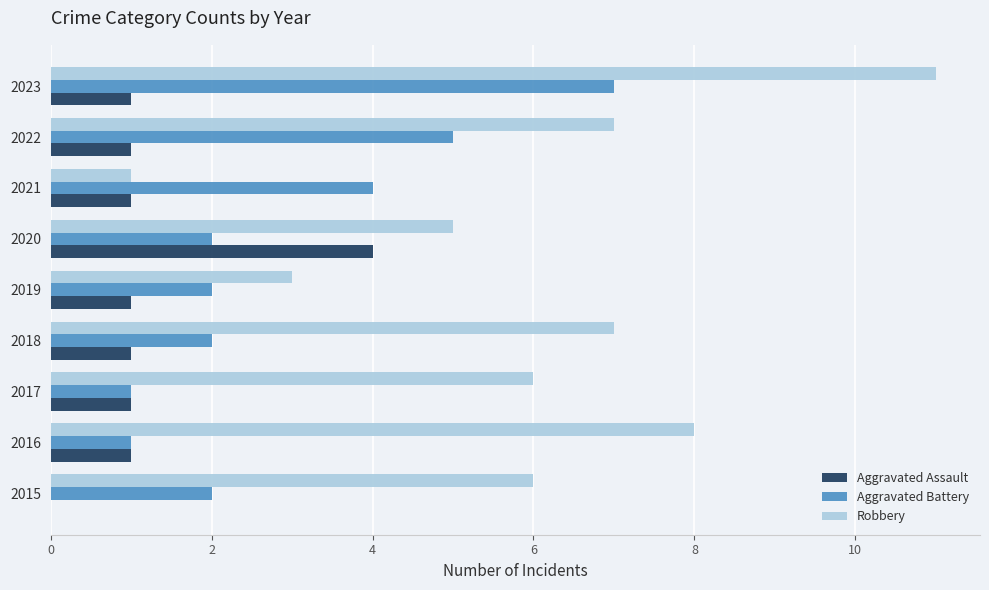

What is the sum of the Aggravated Battery values at 2019 and 2018?

4